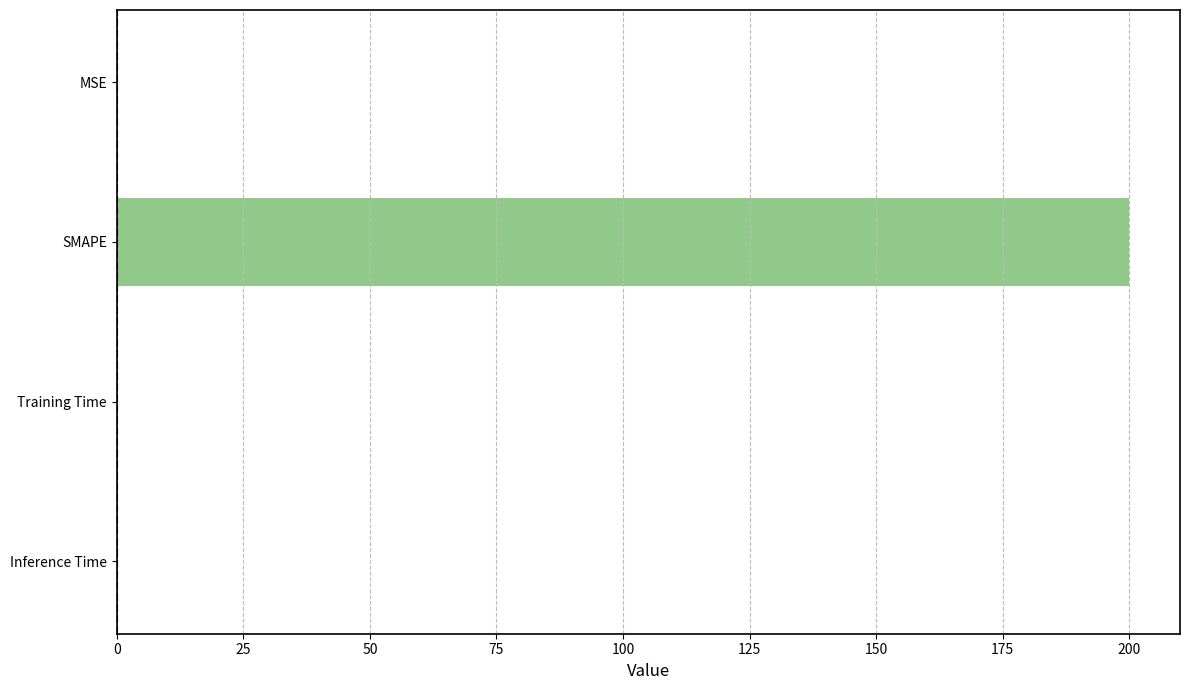

True or false: the data shows 119.8 at SMAPE.

False